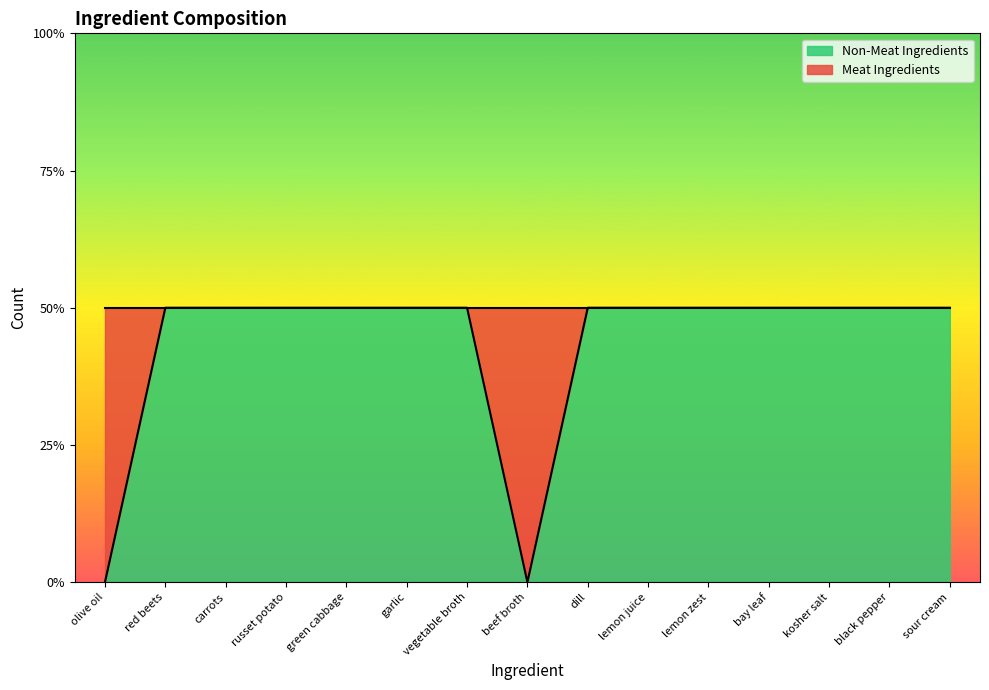

Reading left to right, extract all data points from this chart.

0	1	1	1	1	1	1	0	1	1	1	1	1	1	1